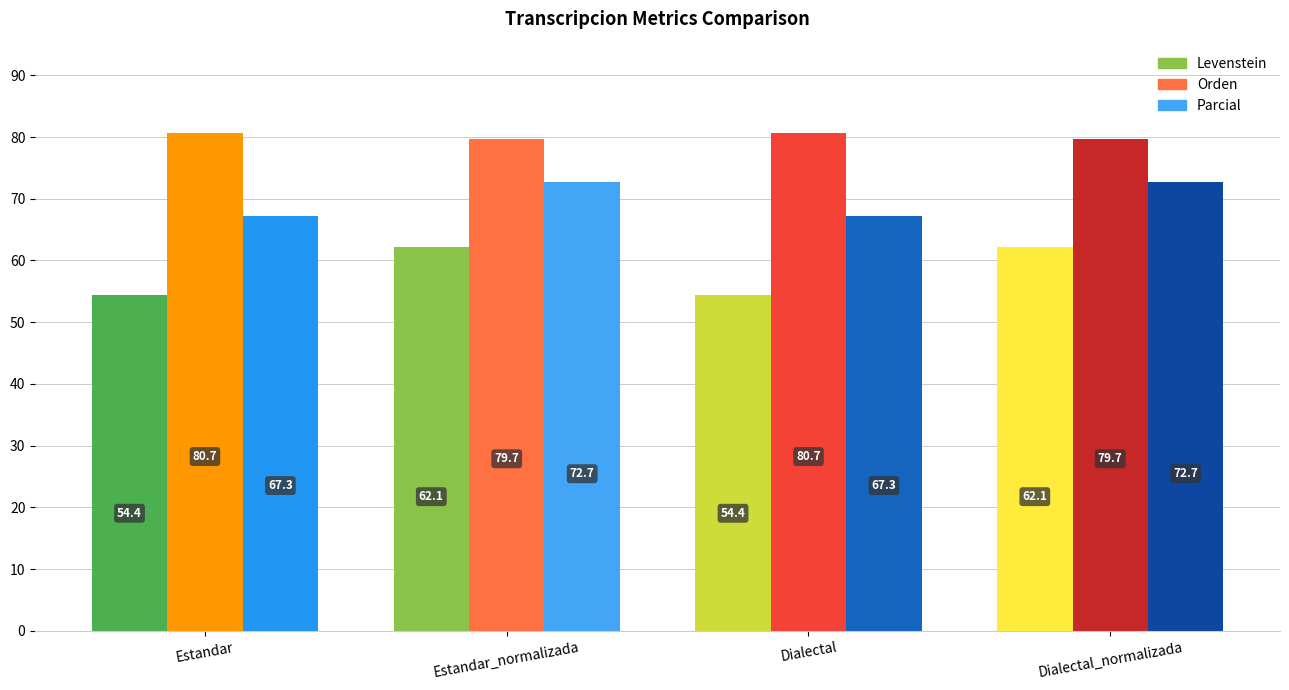

What is the value of the Orden bar at the 2nd from the left?

79.7